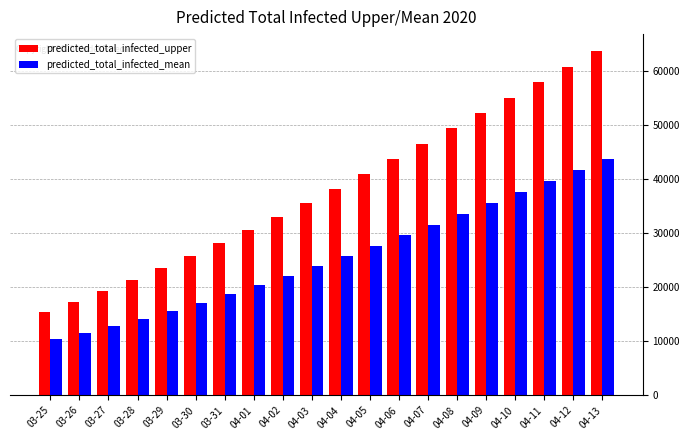

Does the chart contain any negative values?

No